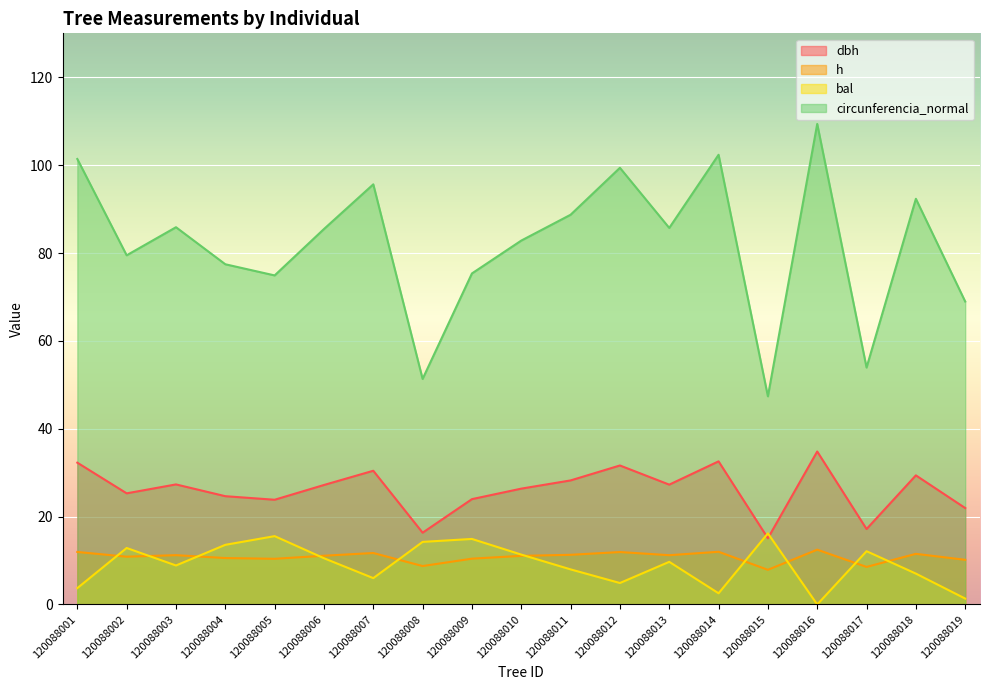

Between 120088007 and 120088009, which series saw the biggest shift?

circunferencia_normal